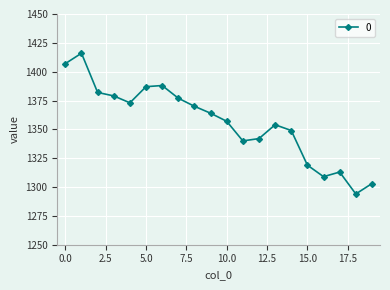

What is the value of the 8th point from the left?

1377